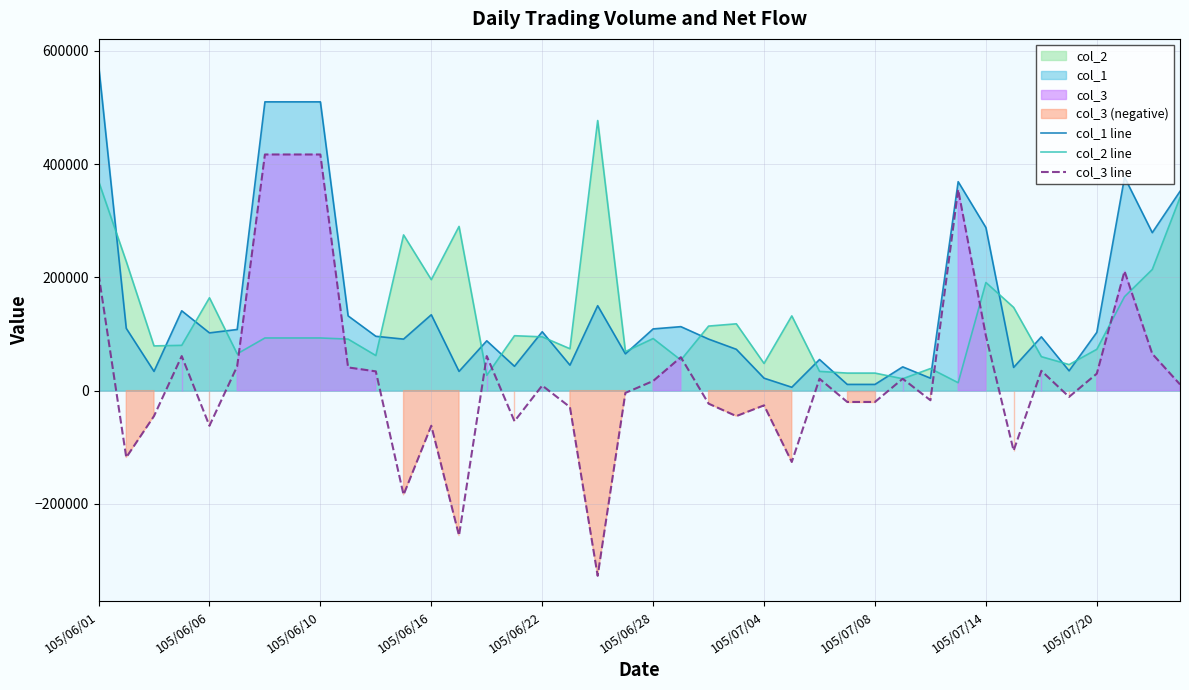

True or false: col_1 line and col_2 line intersect in this chart.

True